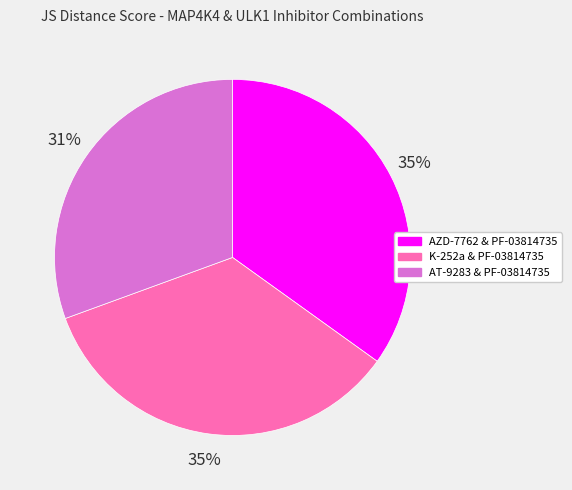

True or false: AZD-7762 & PF-03814735 accounts for 35% of the total.

True